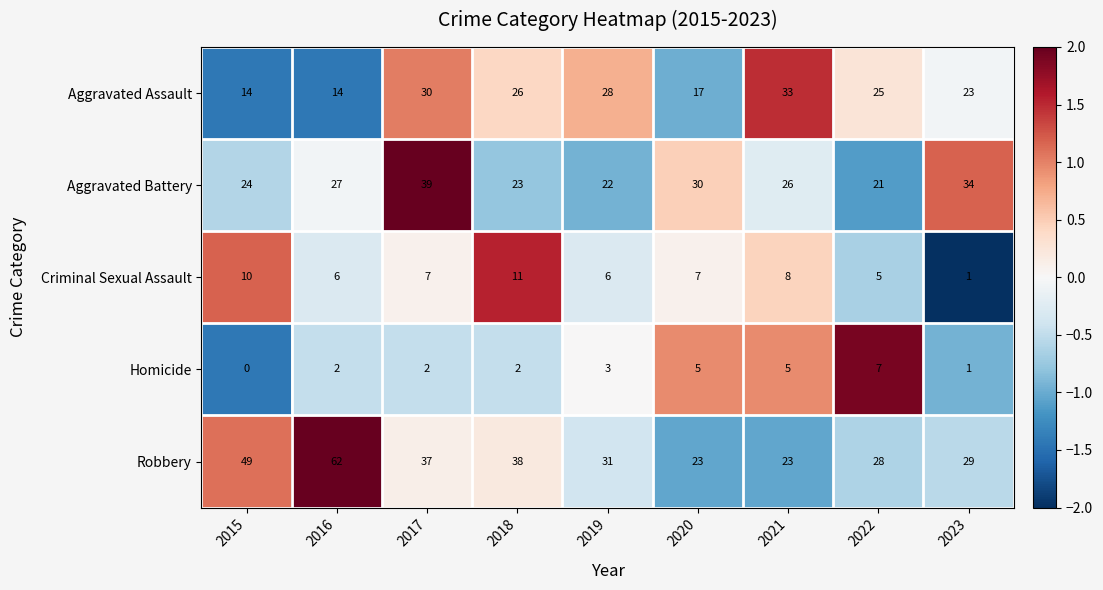

Is it true that Homicide equals 1 at 2017?

False